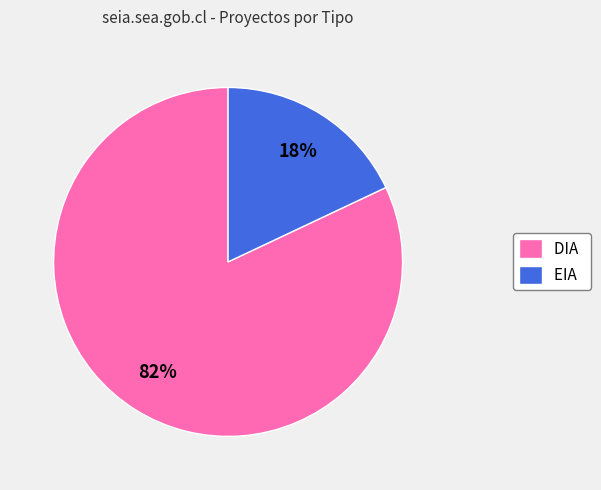

Between DIA and EIA, which is larger?

DIA